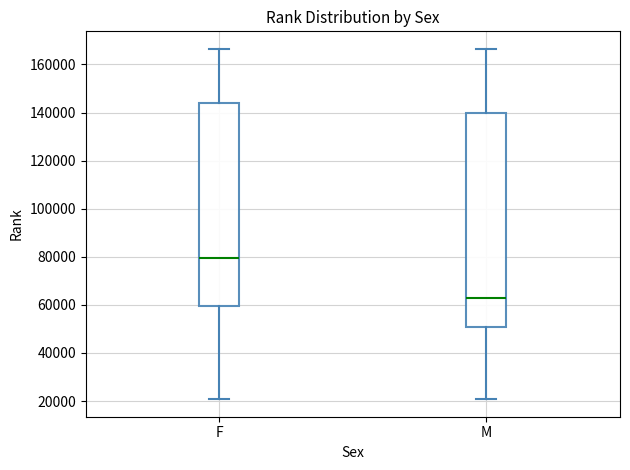

Comparing the boxes themselves (not the whiskers), which one is the tallest?

M